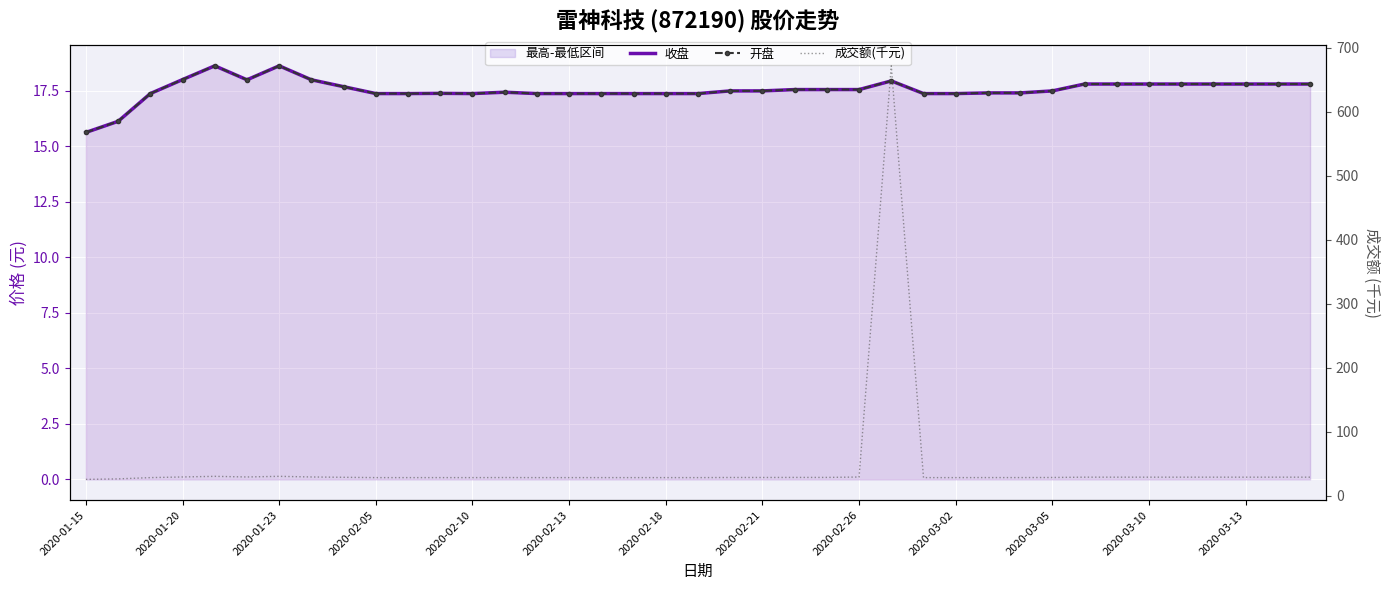

What is the spread (max minus min) of values at 31?

10.9